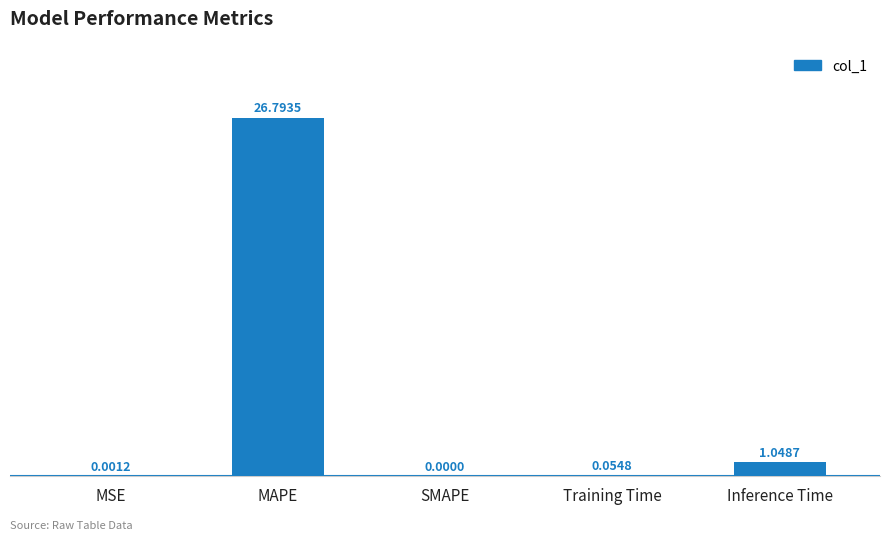

What is the sum of all values?

27.9